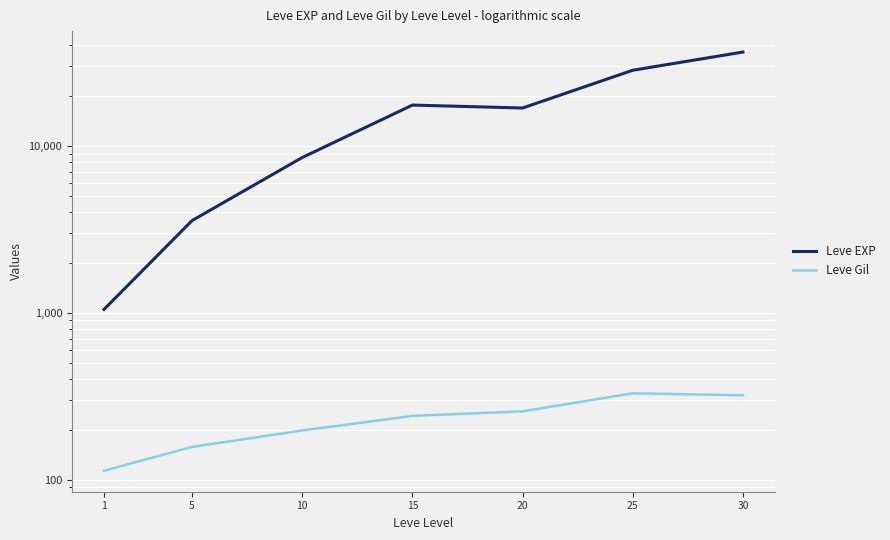

Reading left to right, list all the values displayed in this chart.

Leve EXP: 1048.0	3572.0	8522.0	17563.3	16865.0	28393.3	36492.5
Leve Gil: 113.2	157.4	197.4	241.3	257.0	329.7	320.8